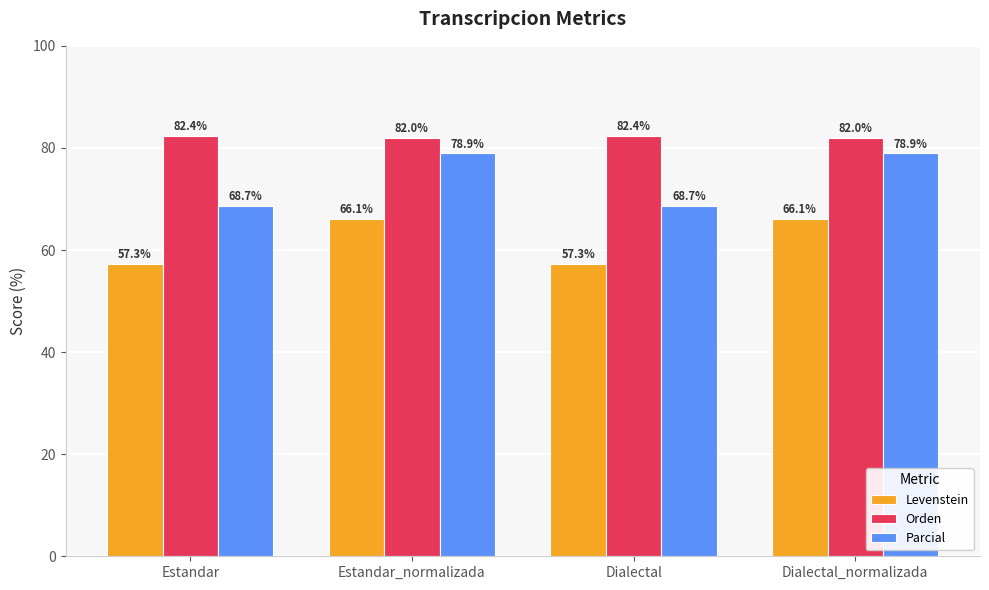

What is the sum of all Orden values?

328.8